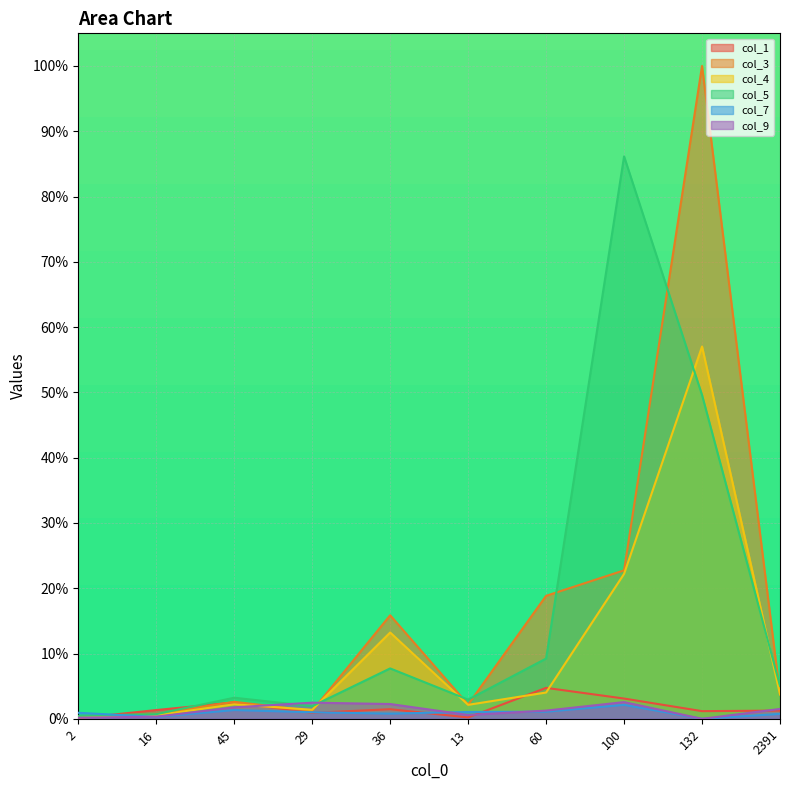

Is it true that col_5 equals 5.0 at 2391?

True